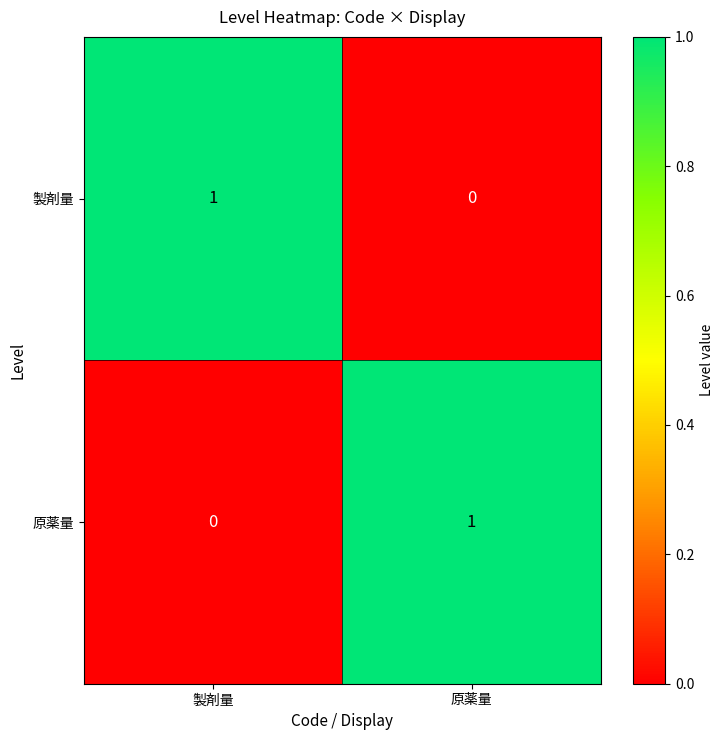

Is the value of 製剤量 at 製剤量 greater than the value of 原薬量 at 製剤量?

Yes